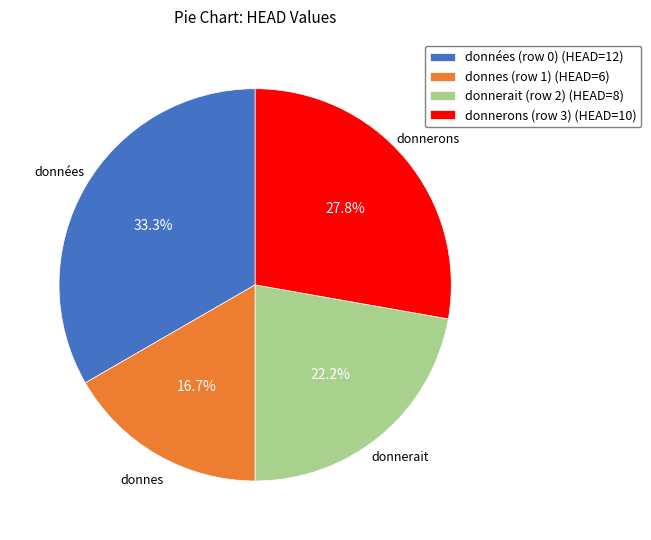

Is there a majority slice in this chart?

No